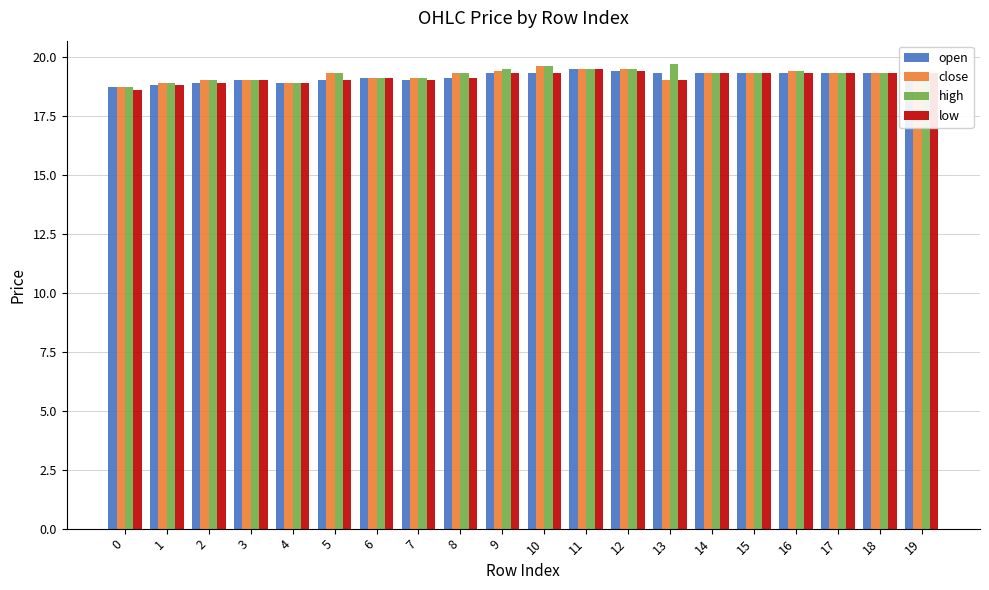

Count the open values in the range 19 to 20.

16